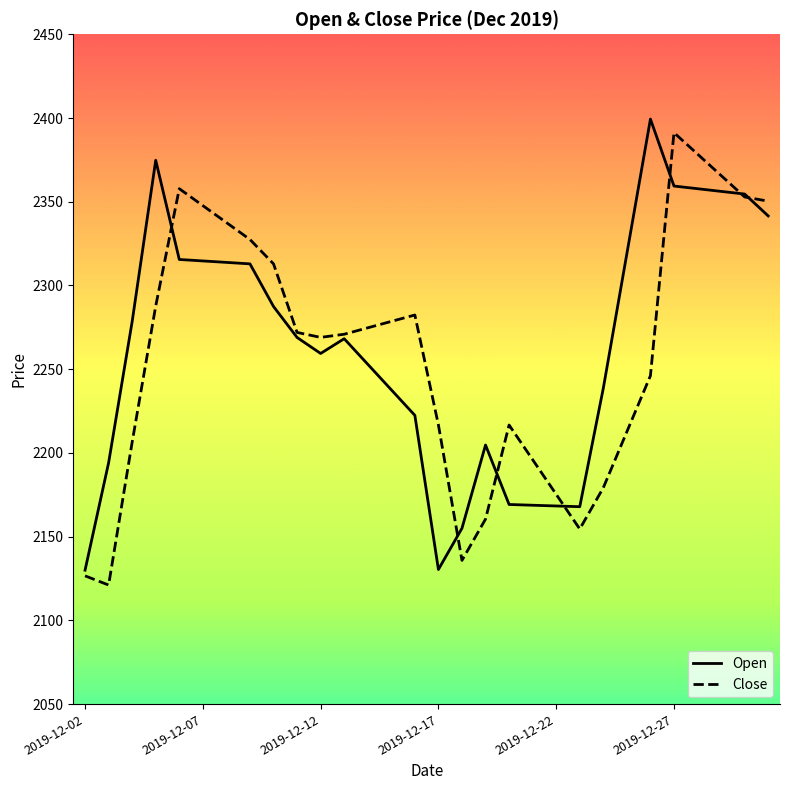

What is the minimum value shown in the chart?

2121.1